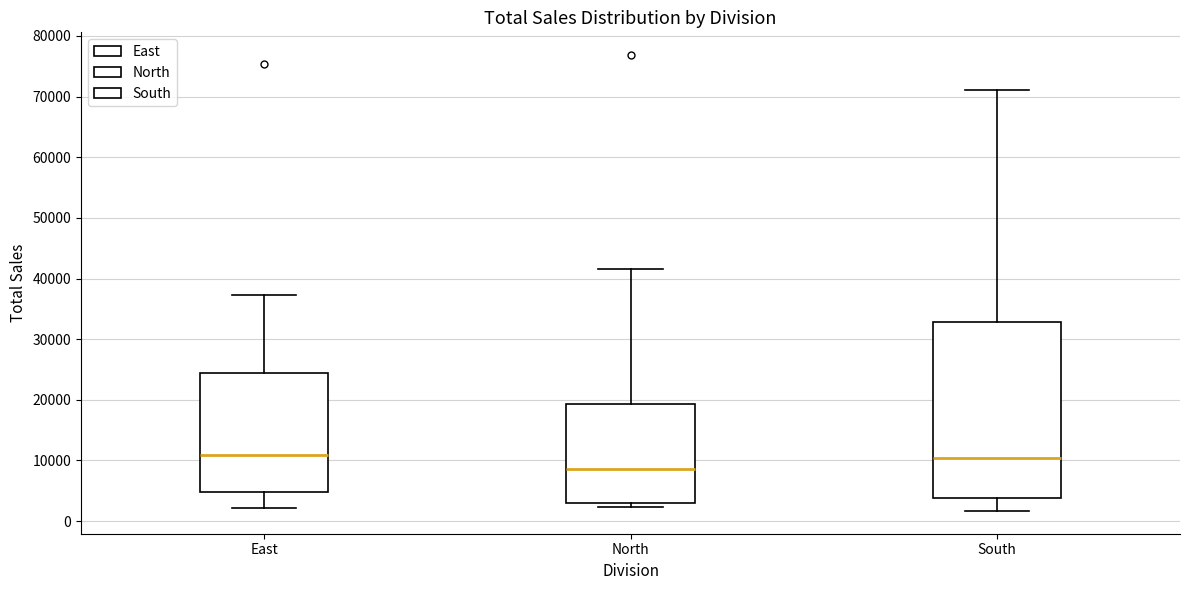

Where is the upper edge of the box for North on the y-axis? The values are not printed on the chart, so give them approximately, as read against the axis.

19000